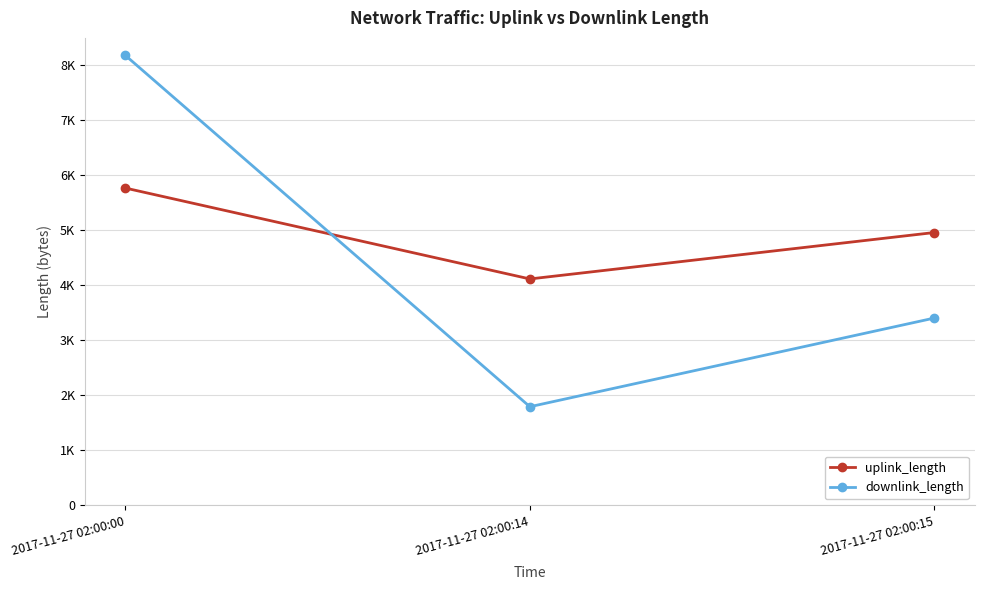

What are all the series names shown in the legend?

uplink_length, downlink_length